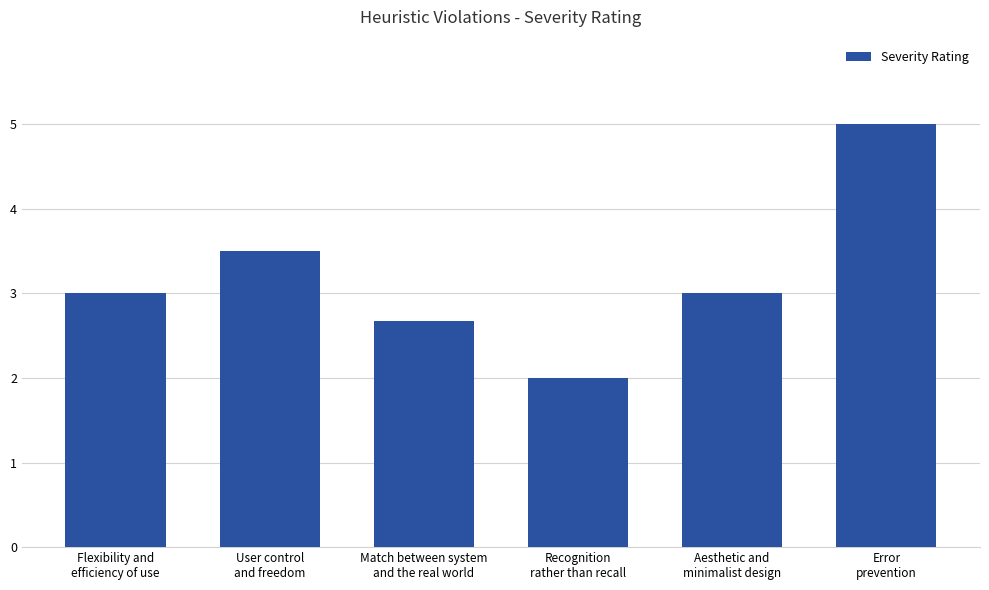

Read the value at Match between system
and the real world.

2.7